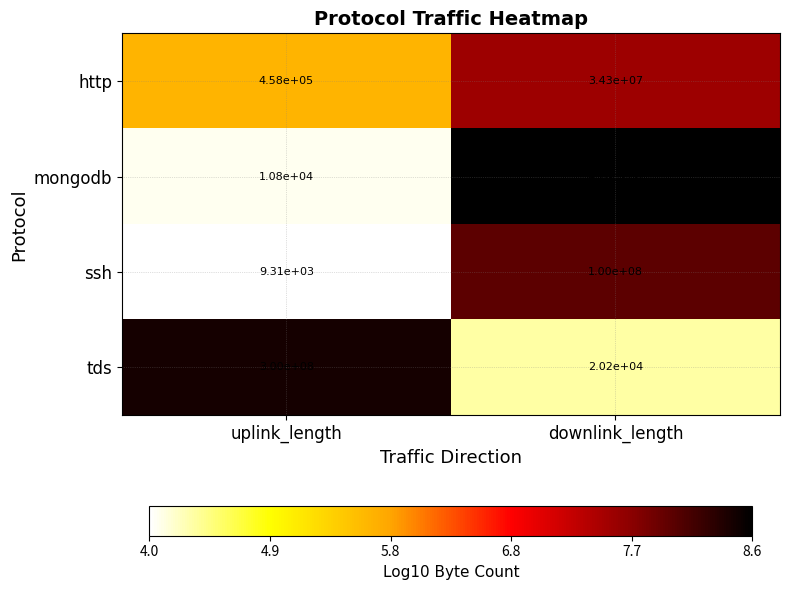

List the series in order of their peak value, lowest first.

http, ssh, tds, mongodb